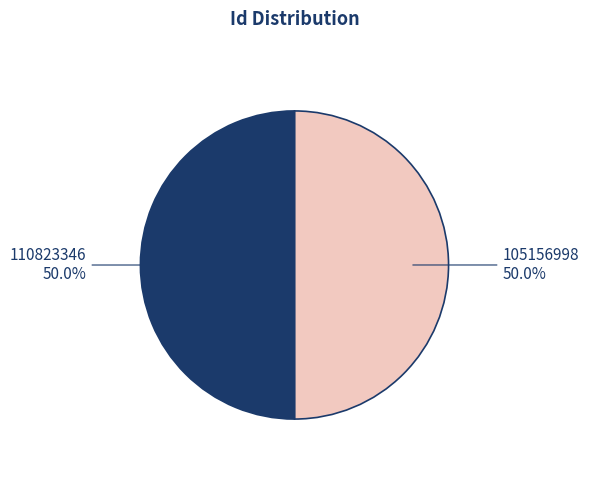

True or false: 105156998 accounts for 59% of the total.

False